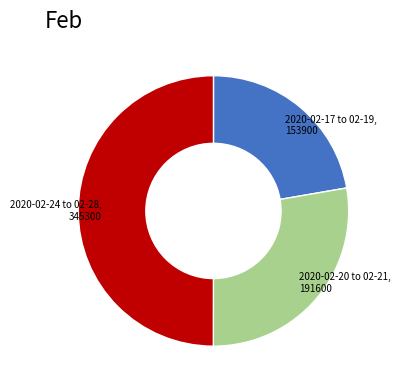

Which slice is the smallest?

2020-02-17 to 02-19